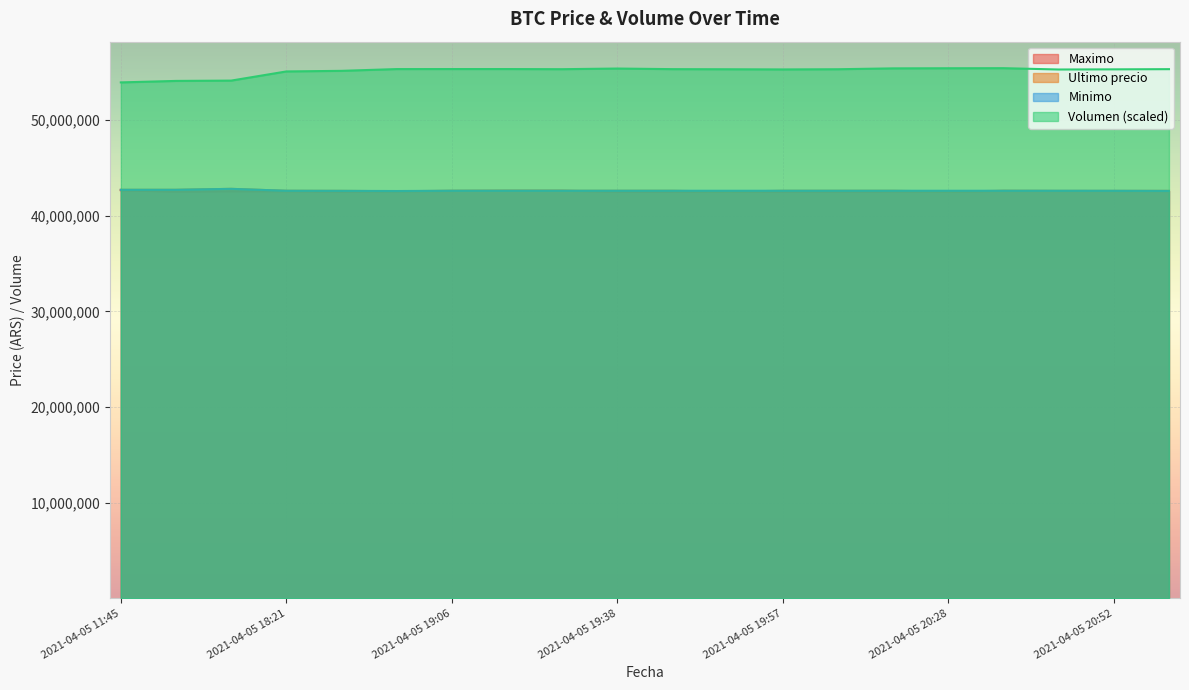

What is the total value across all series at 2021-04-05 18:38?

182814540.1